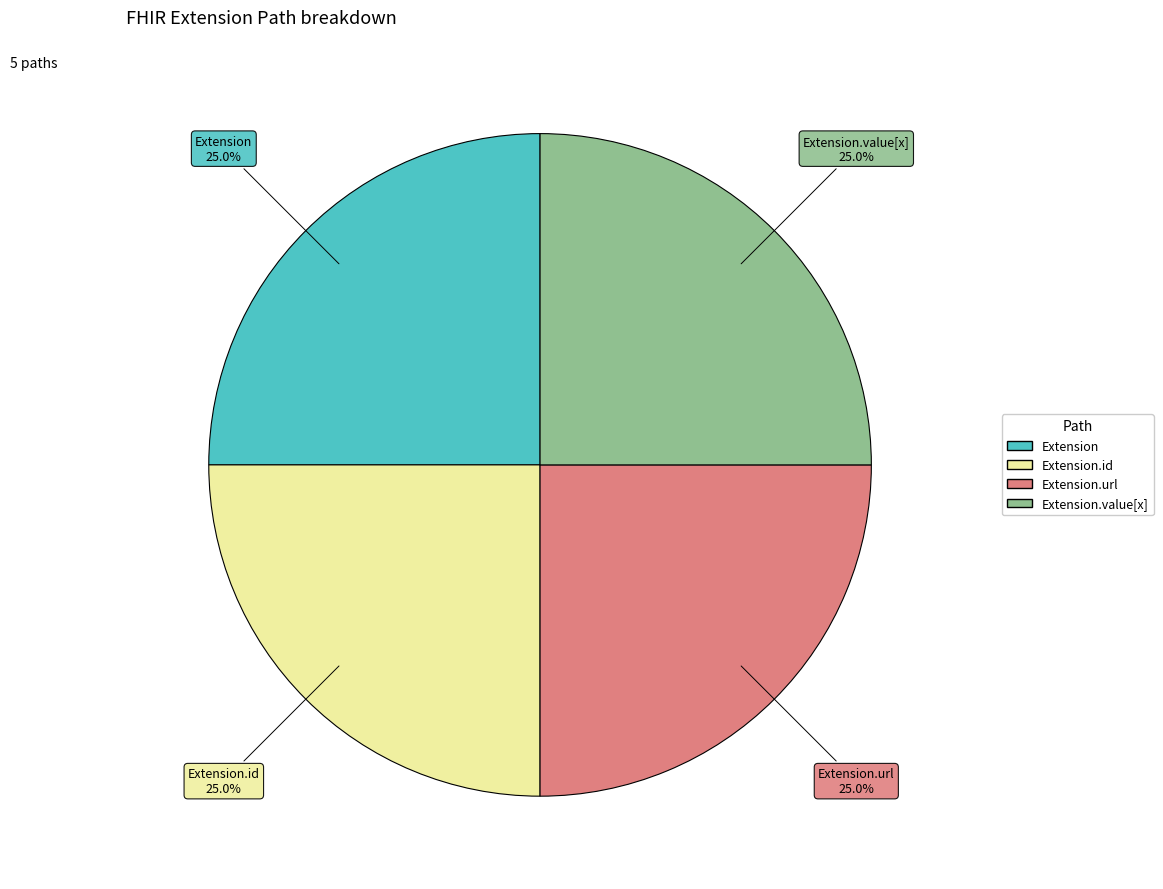

Is there a majority slice in this chart?

No